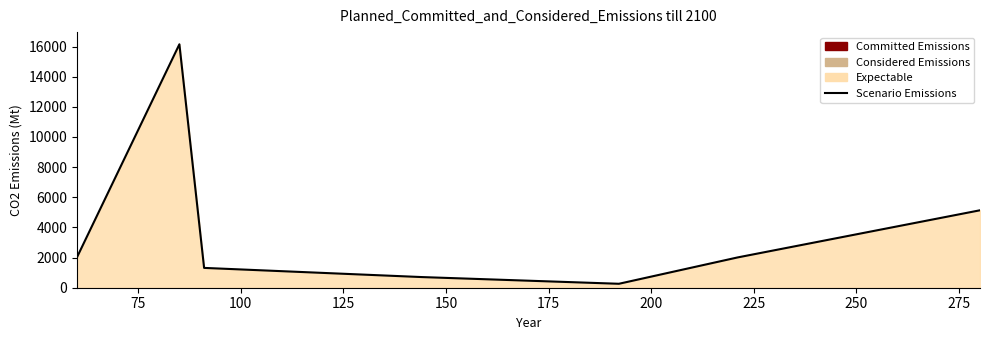

What is the value of the 4th point from the left?

706.8